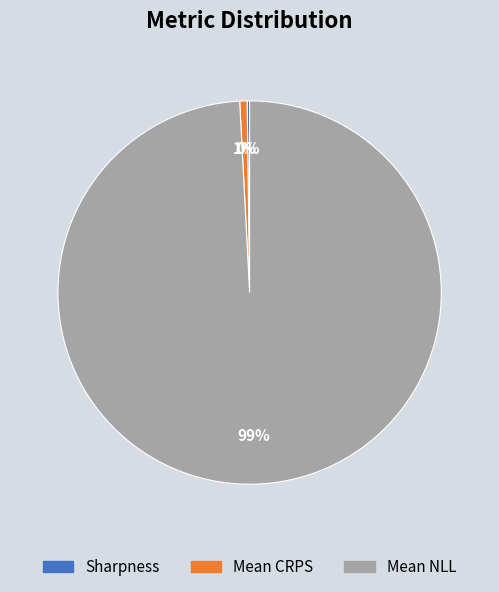

What is the largest slice in the pie chart?

Mean NLL